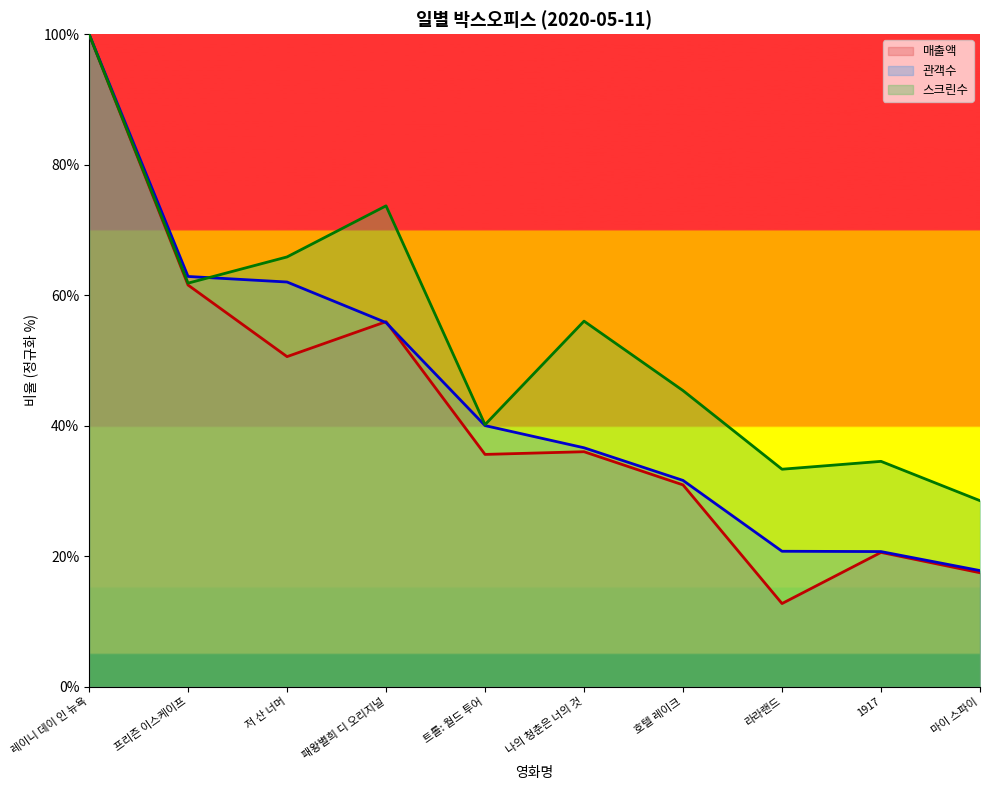

Which series ends up on top after the final intersection of 저 산 너머 and 레이니 데이 인 뉴욕?

저 산 너머